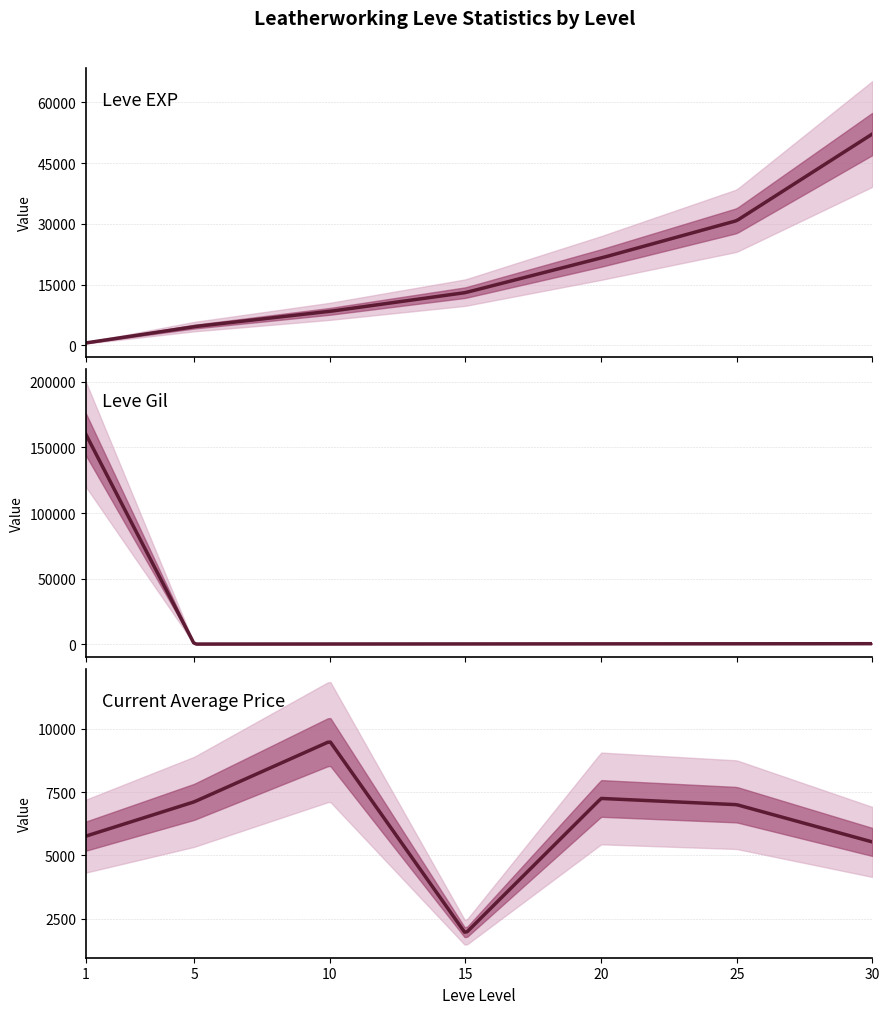

Which category has the lowest value in the Leve Gil series?

Level 5